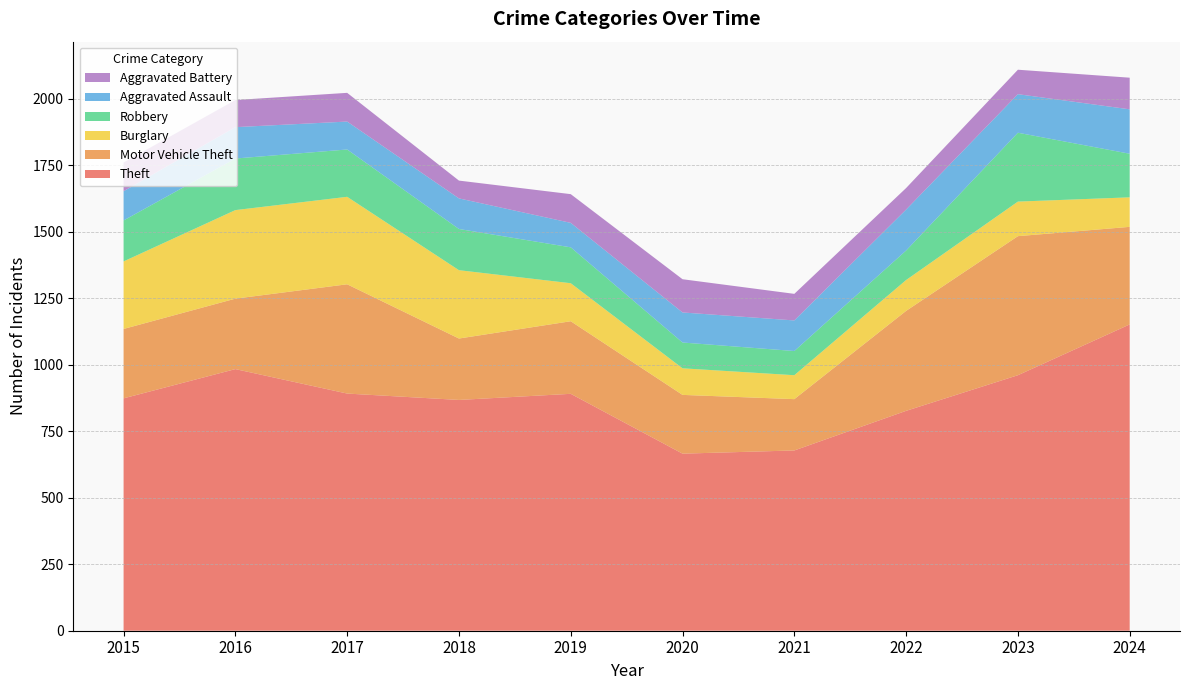

Reading left to right, what are all the values shown in this chart?

Theft: 2015=874	2016=984	2017=892	2018=868	2019=891	2020=666	2021=678	2022=827	2023=961	2024=1152
Motor Vehicle Theft: 2015=261	2016=265	2017=411	2018=231	2019=273	2020=221	2021=193	2022=376	2023=523	2024=367
Burglary: 2015=254	2016=333	2017=329	2018=257	2019=143	2020=100	2021=90	2022=116	2023=130	2024=111
Robbery: 2015=154	2016=194	2017=178	2018=155	2019=135	2020=97	2021=91	2022=111	2023=259	2024=164
Aggravated Assault: 2015=110	2016=118	2017=105	2018=115	2019=92	2020=113	2021=115	2022=154	2023=145	2024=167
Aggravated Battery: 2015=108	2016=102	2017=108	2018=67	2019=108	2020=125	2021=100	2022=81	2023=92	2024=119